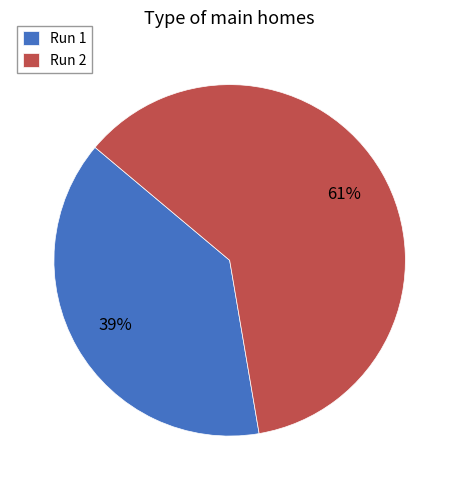

To the nearest percent, what is the difference between the Run 1 and Run 2 slice percentages?

22%